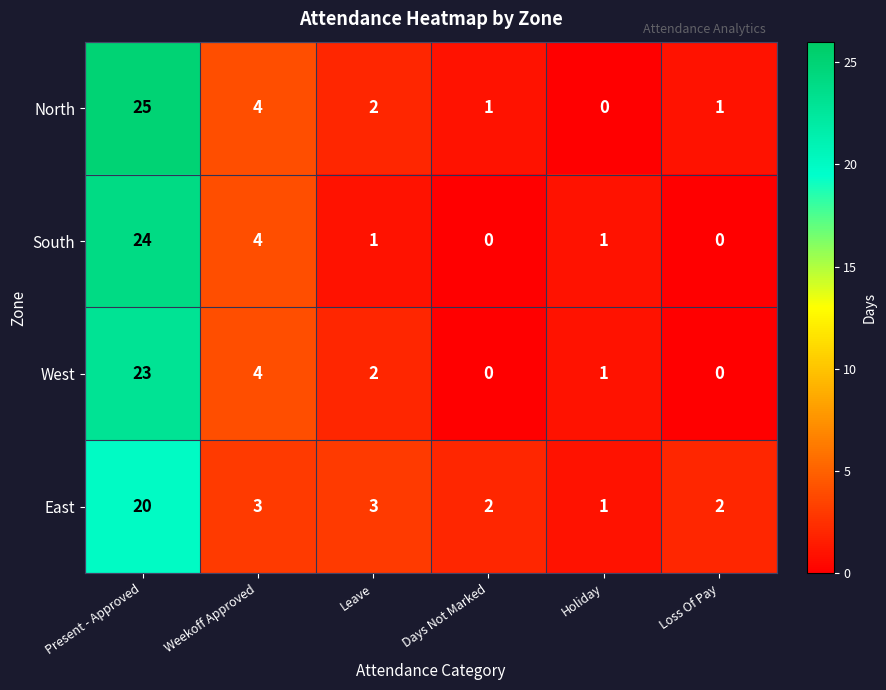

Which series has the largest total across all categories?

North